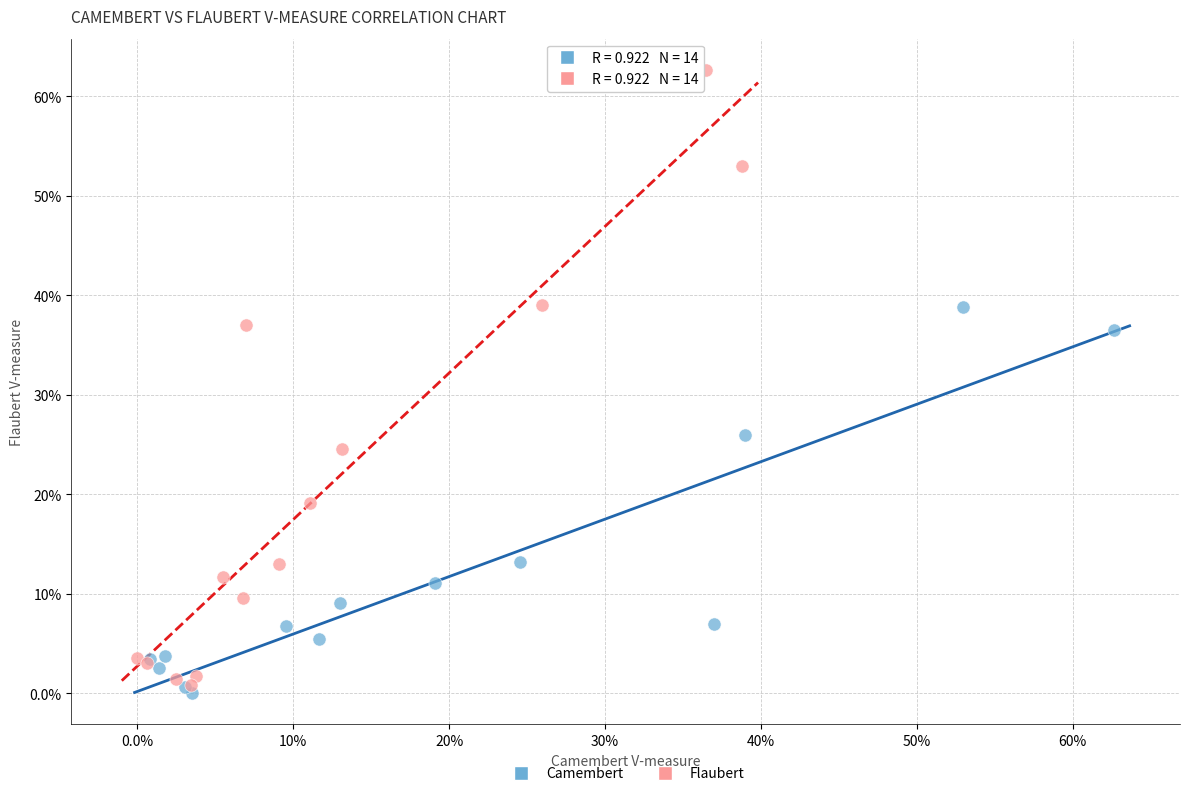

What are all the series names shown in the legend?

Camembert, Flaubert